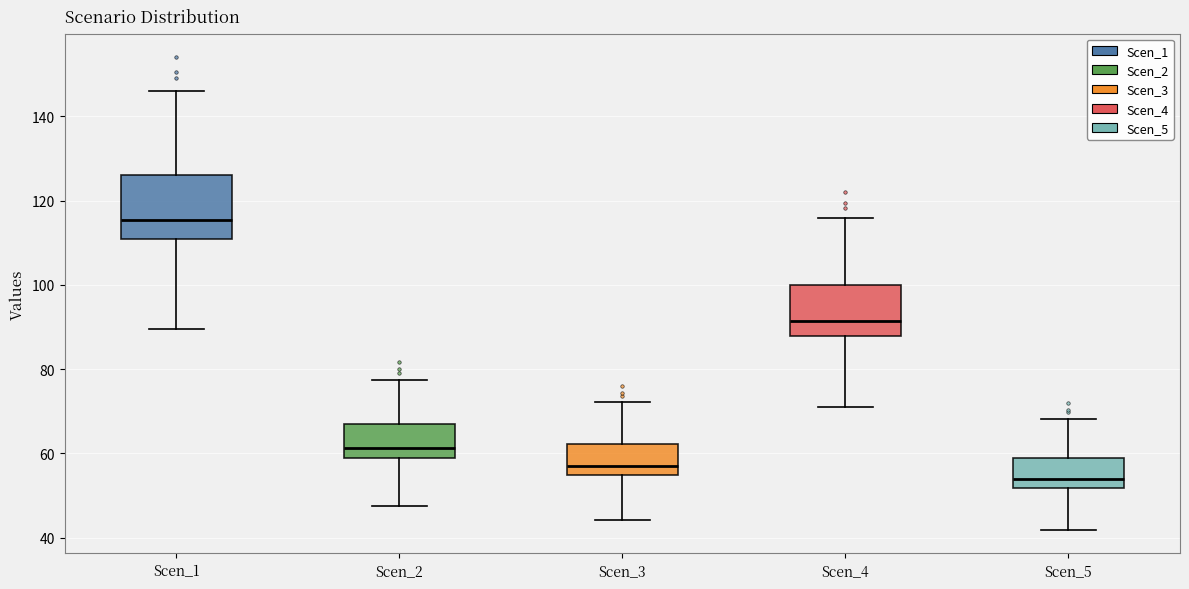

Where is the upper edge of the box for Scen_3 on the y-axis? The values are not printed on the chart, so give them approximately, as read against the axis.

62